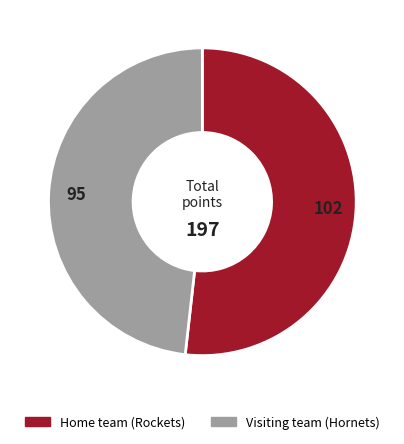

Is there a majority slice in this chart?

Yes